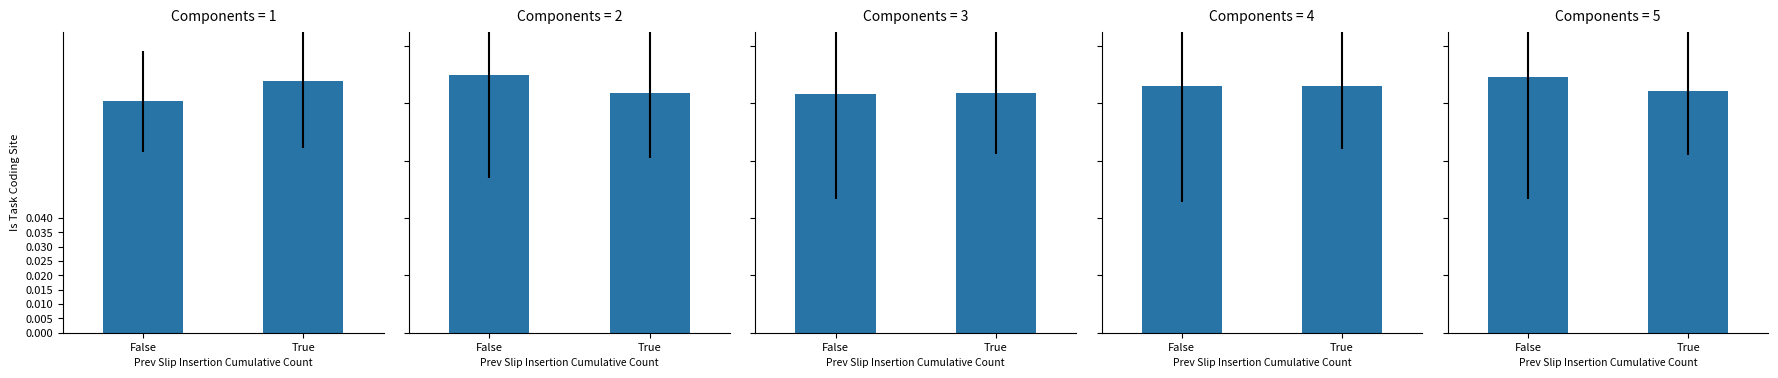

List the labels in order of value, smallest first.

True, False